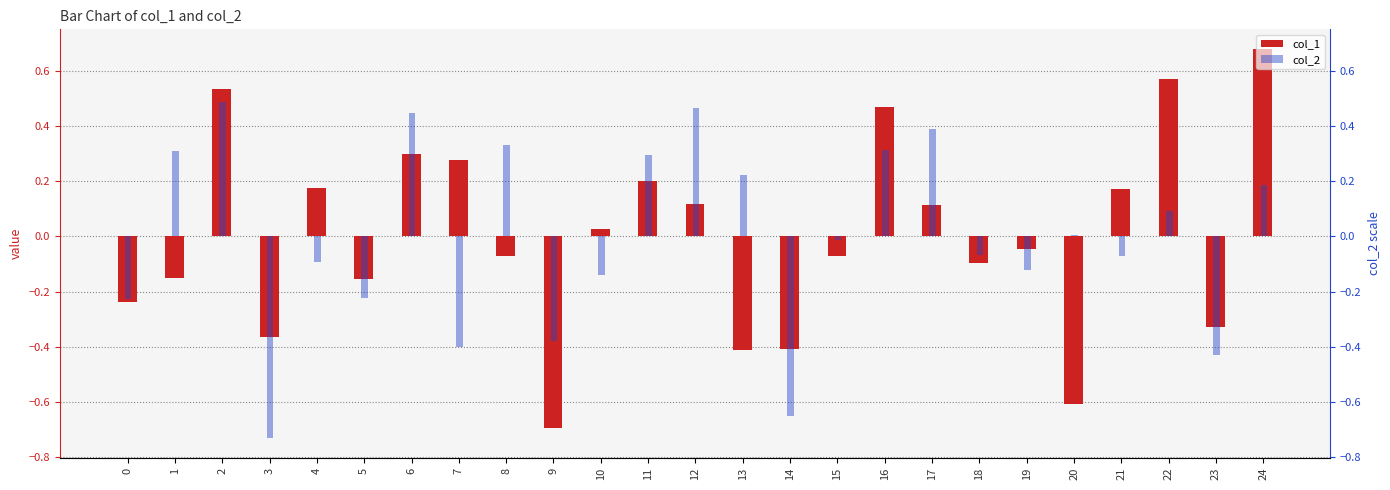

Read the col_1 value at 8.

-0.1